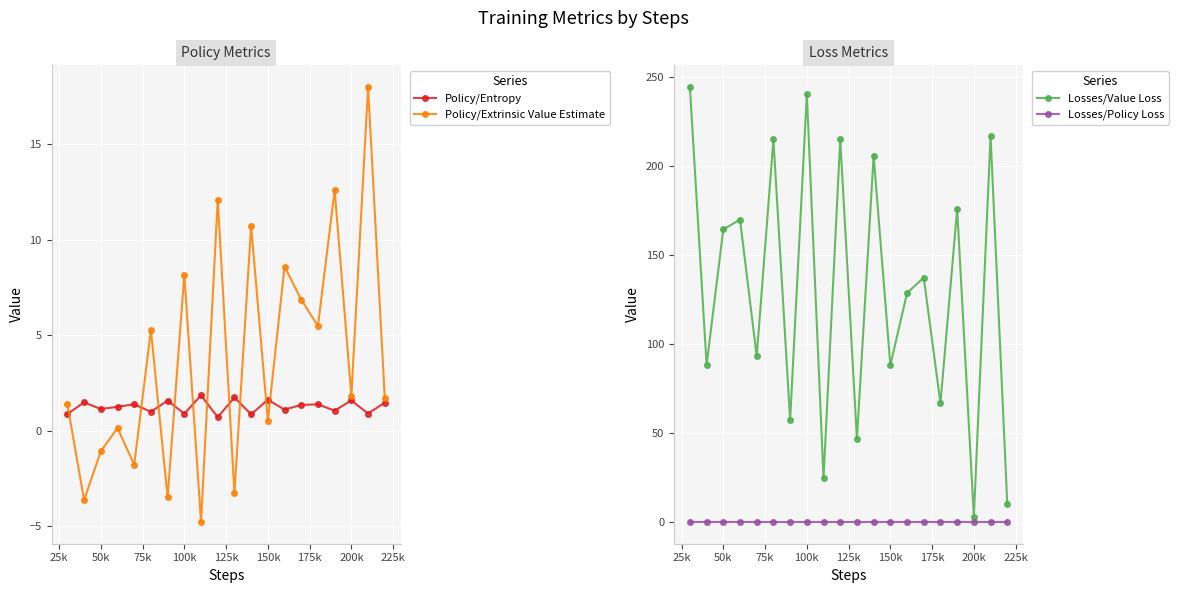

What is the lowest value of the Policy/Extrinsic Value Estimate series?

-4.8